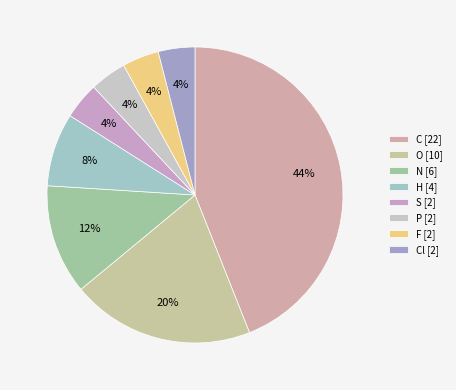

Count the number of slices in the pie.

8